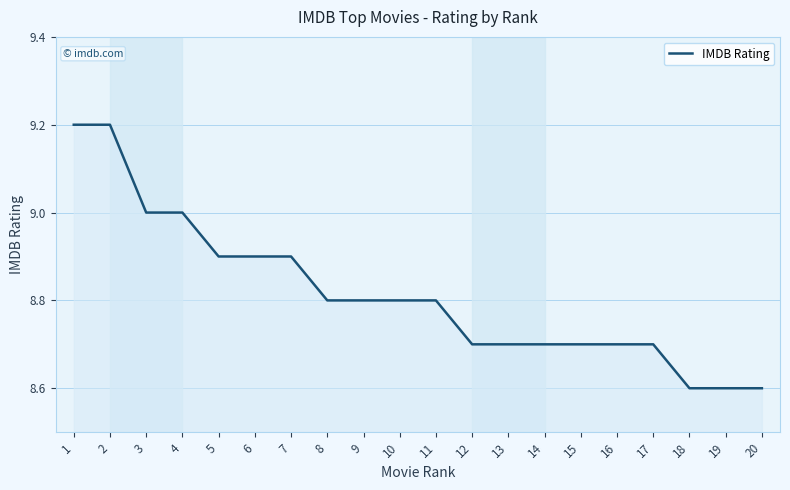

What is the sum of the values at 13 and 9?

17.5